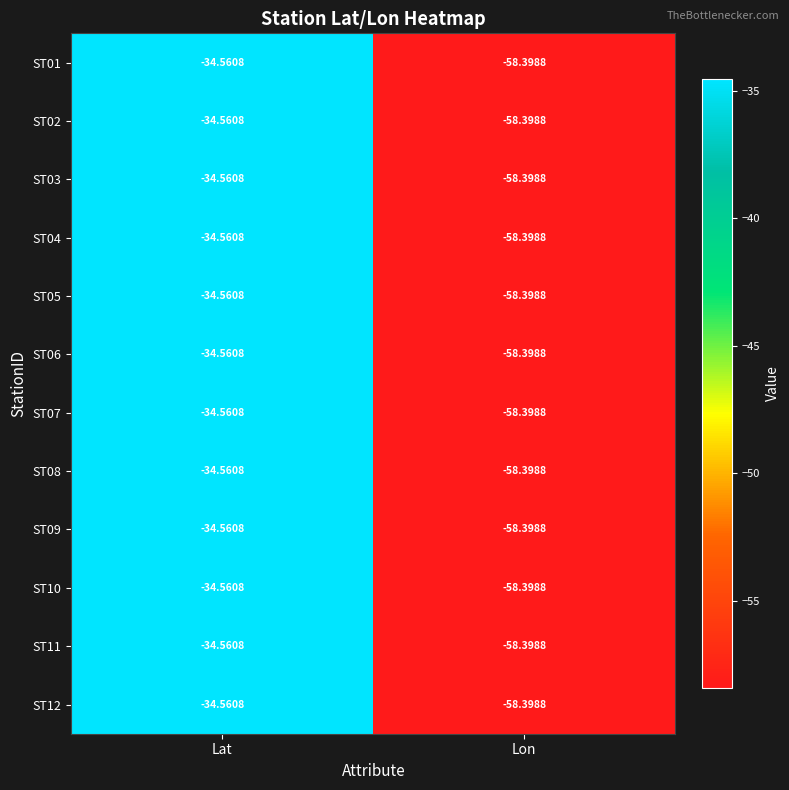

List the labels in order of ST11 value, smallest first.

Lon, Lat